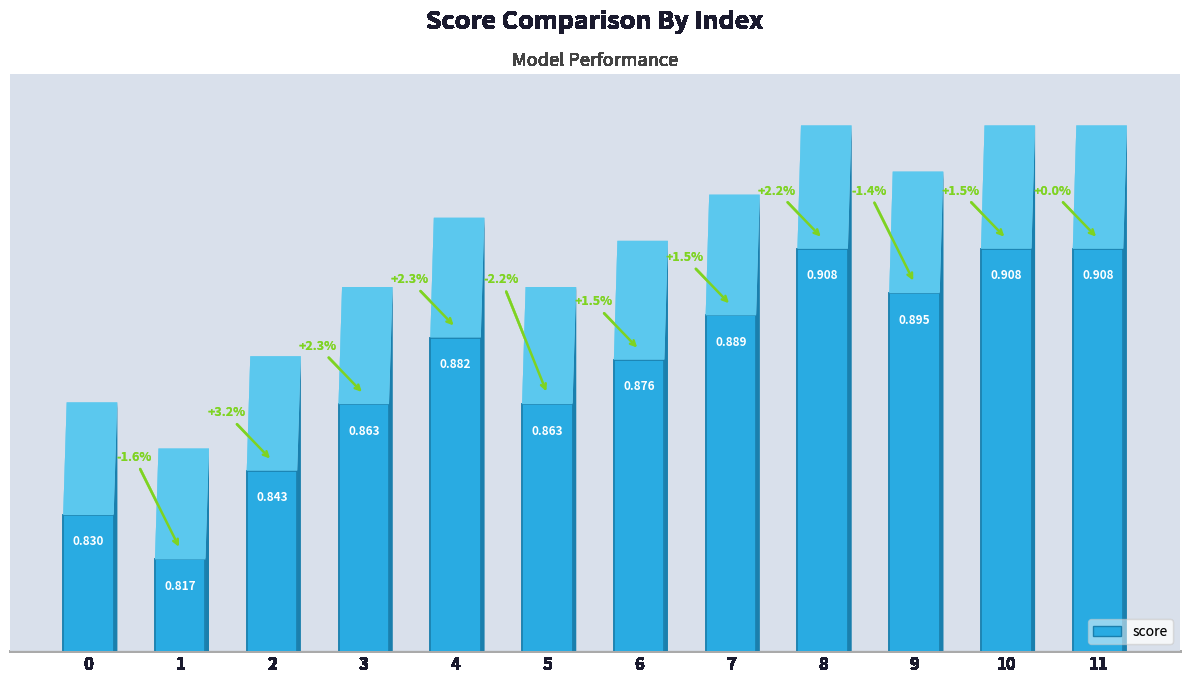

Does the chart contain any negative values?

No